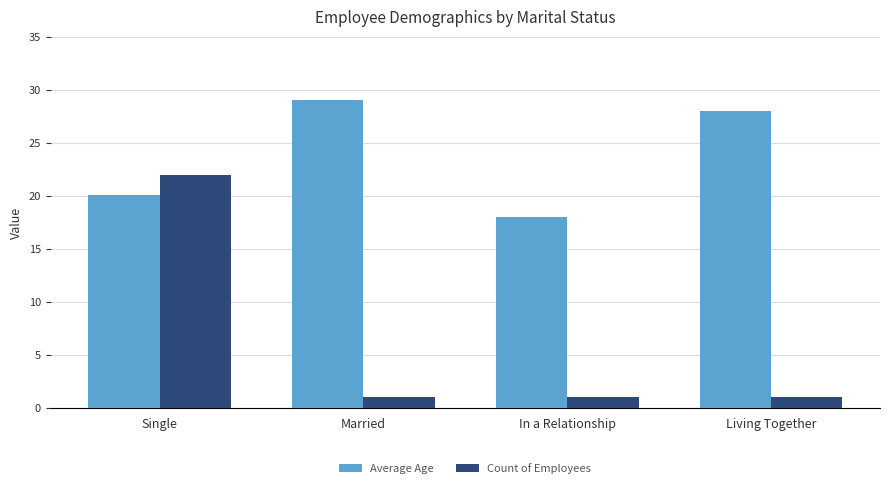

Reading left to right, list all the values displayed in this chart.

Average Age: 20.1	29.0	18.0	28.0
Count of Employees: 22.0	1.0	1.0	1.0